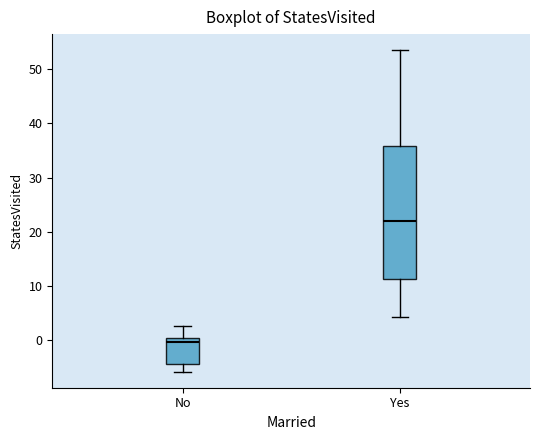

Which box is the tallest, from its lower edge to its upper edge?

Yes